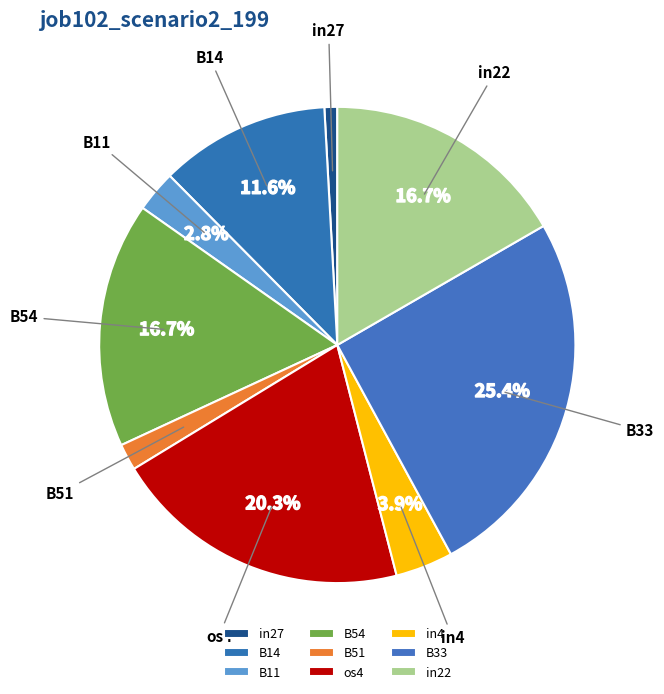

Which slice is the smallest?

in27